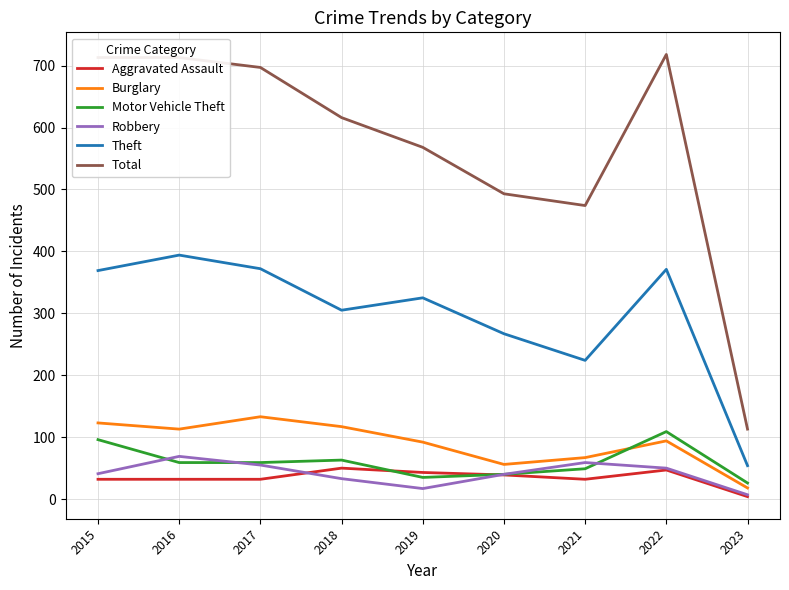

True or false: Motor Vehicle Theft has more than 2 points higher than both neighbors.

False